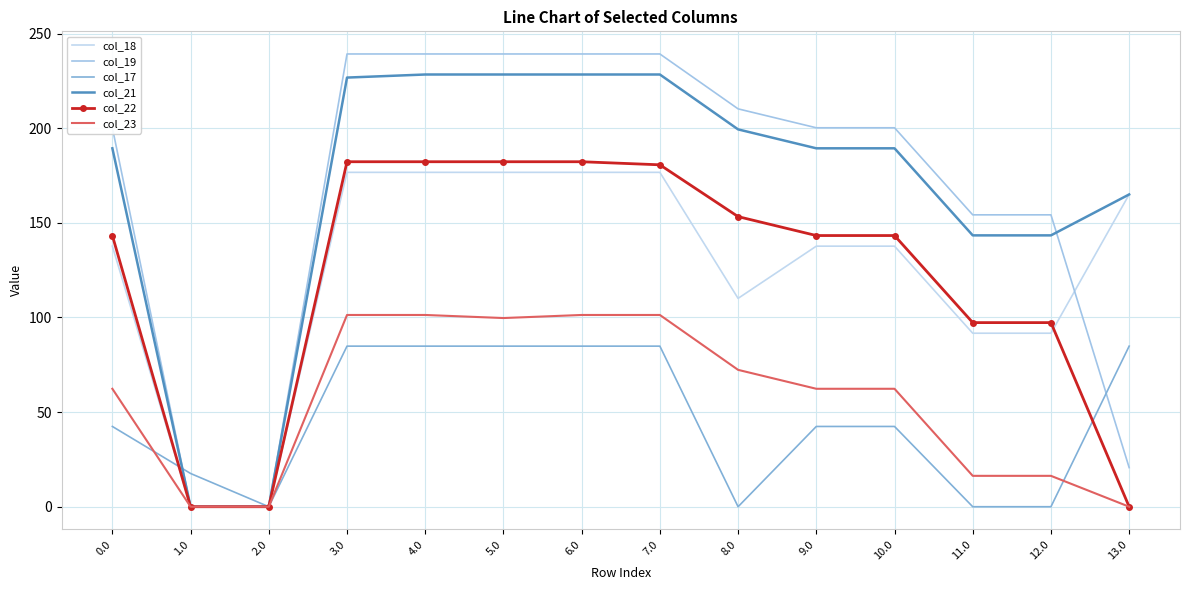

What is the spread (max minus min) of values at 4.0?

154.4